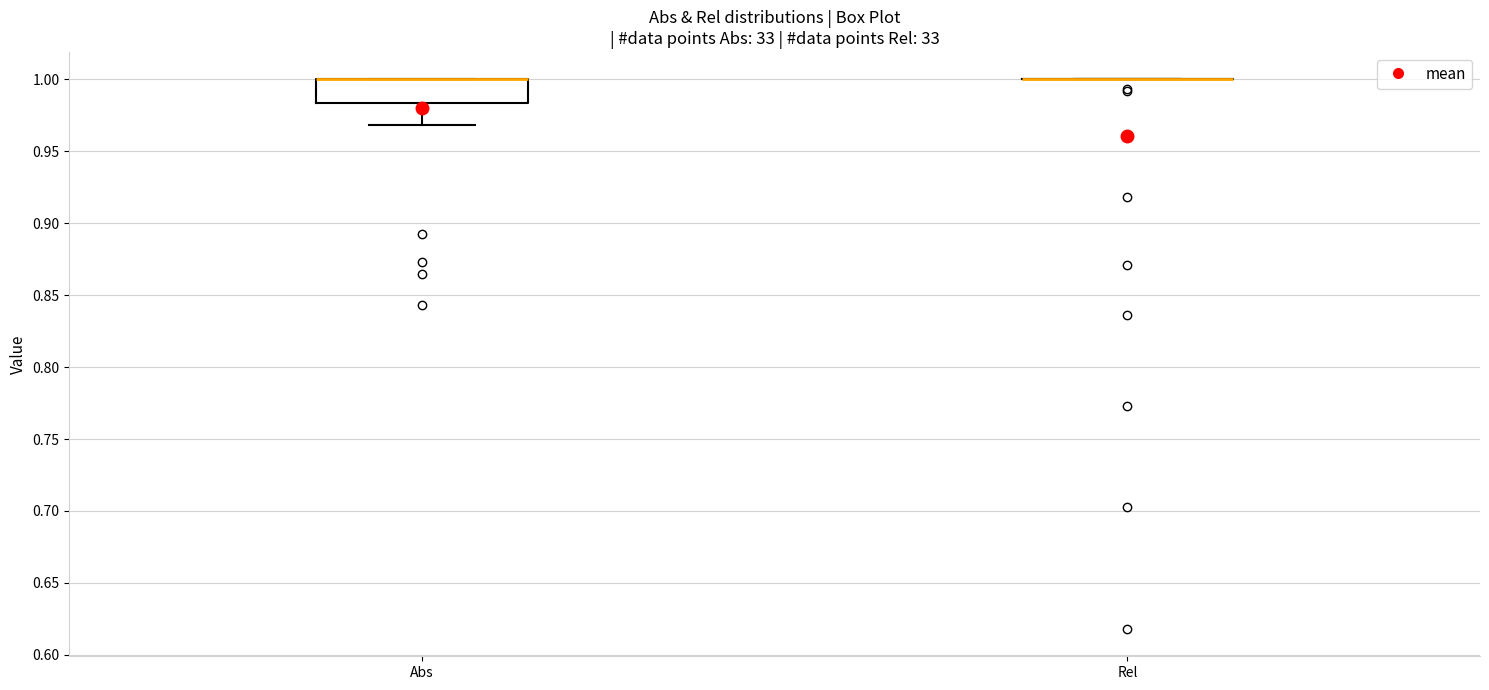

Comparing the boxes themselves (not the whiskers), which one is the tallest?

Abs